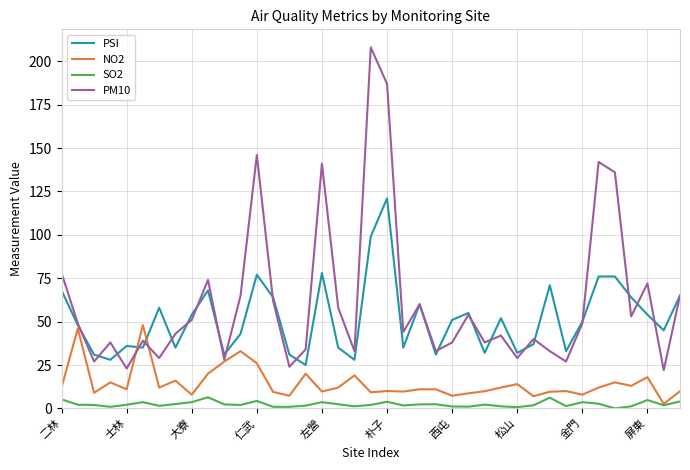

What is the lowest value of the PM10 series?

22.0